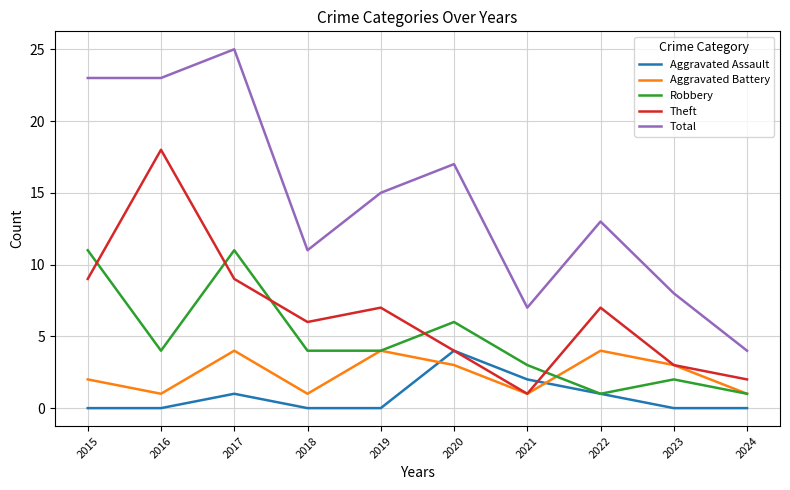

At which category is the sum across all series the highest?

2017